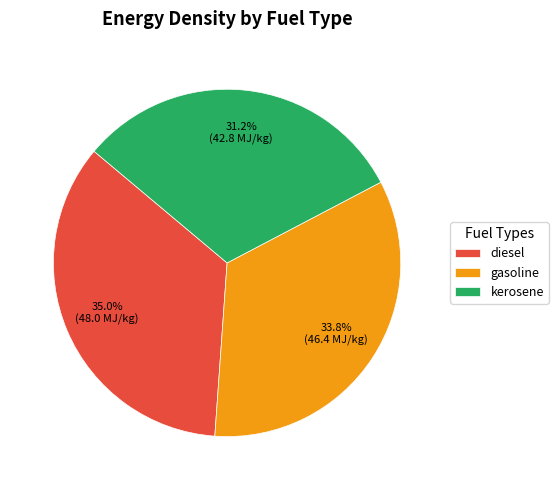

Count the number of slices in the pie.

3